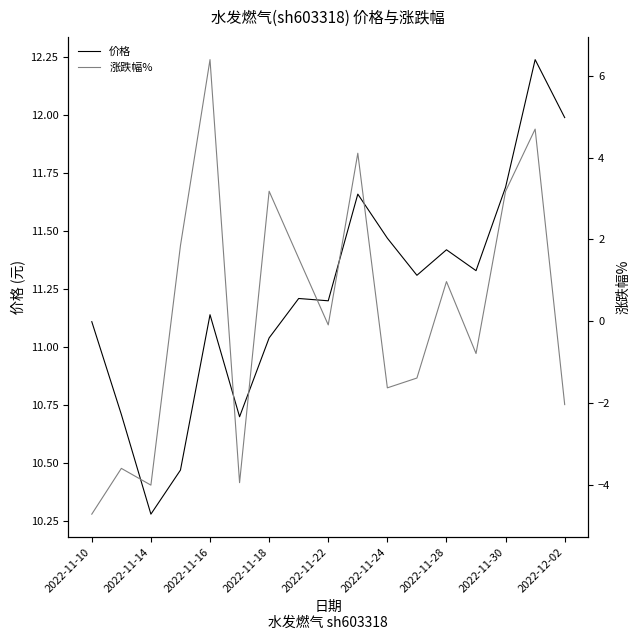

Where does the 价格 series first go above 11?

2022-11-10